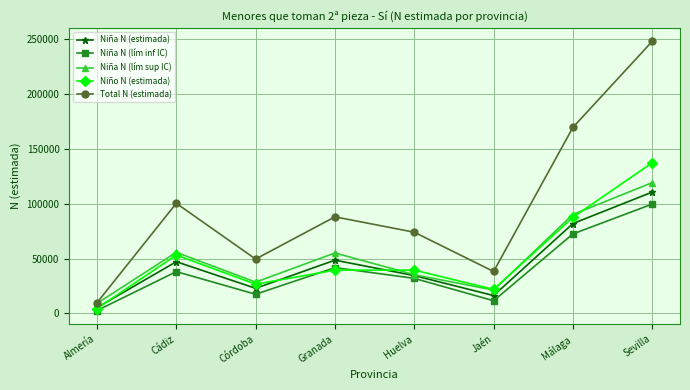

How many interior local peaks does the Niño N (estimada) series have?

2